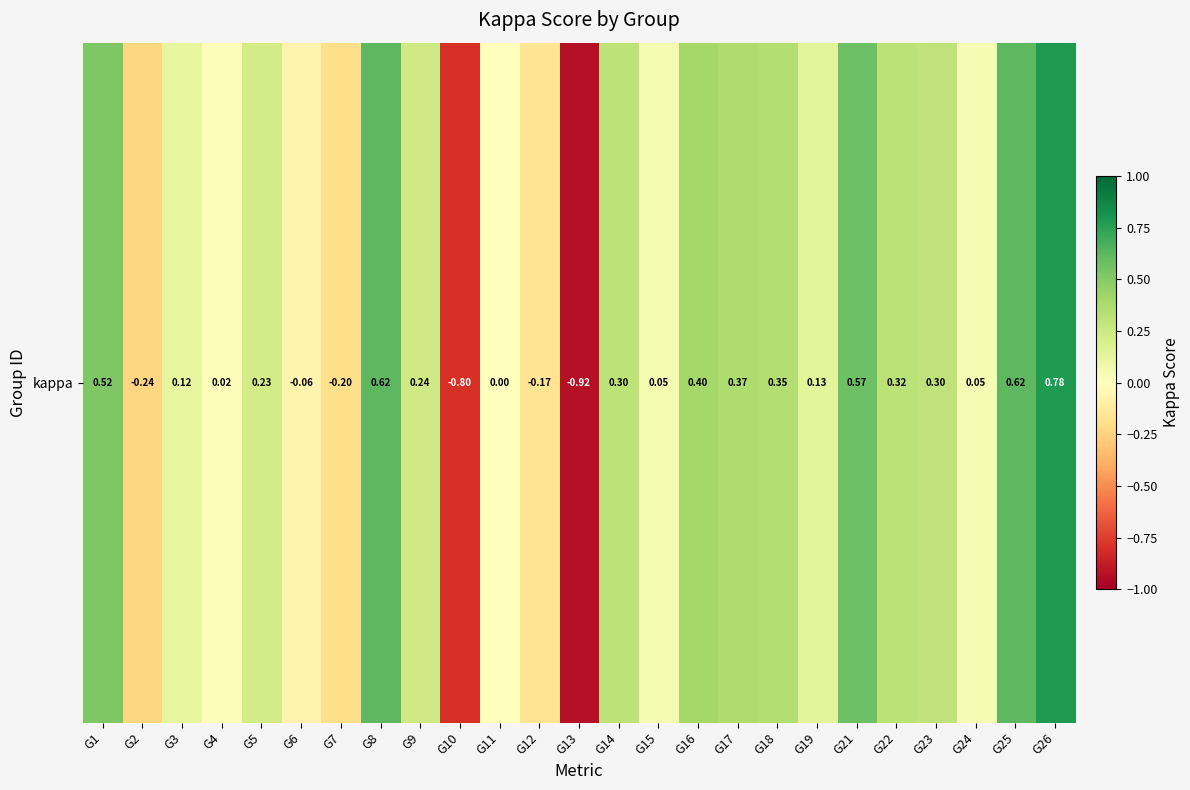

How many negative values are there?

6